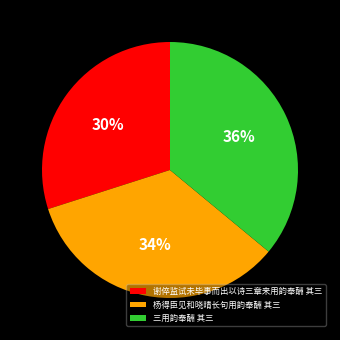

Which category has the biggest portion of the pie?

三用韵奉酬 其三